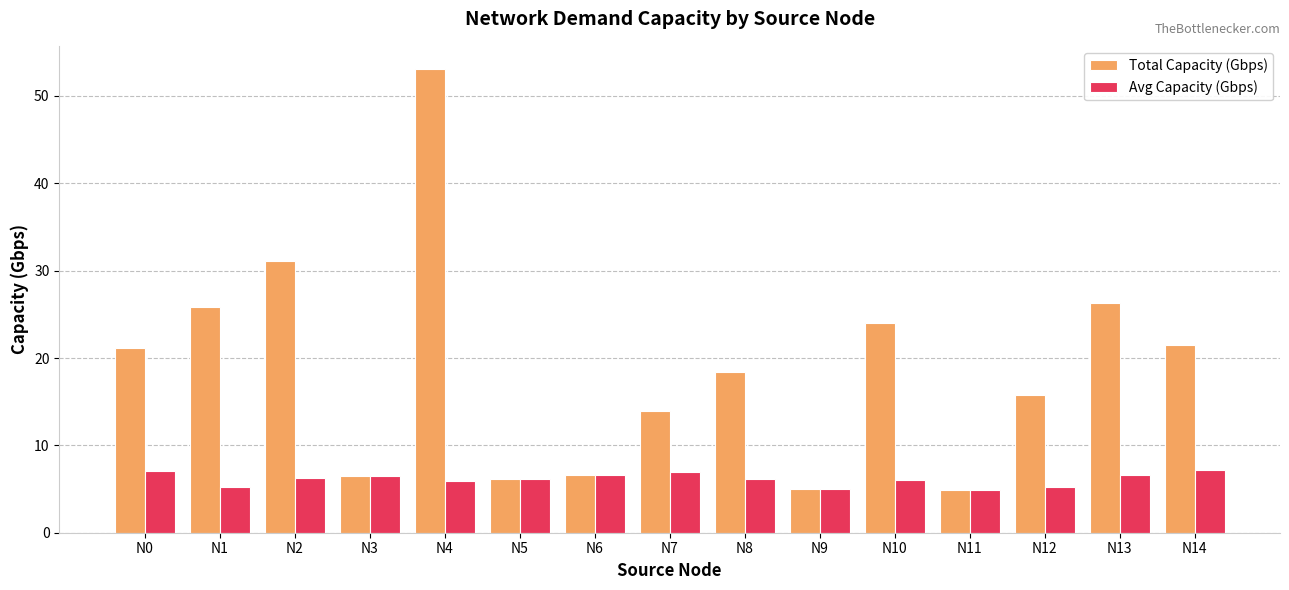

Which series has the largest range (max minus min)?

Total Capacity (Gbps)